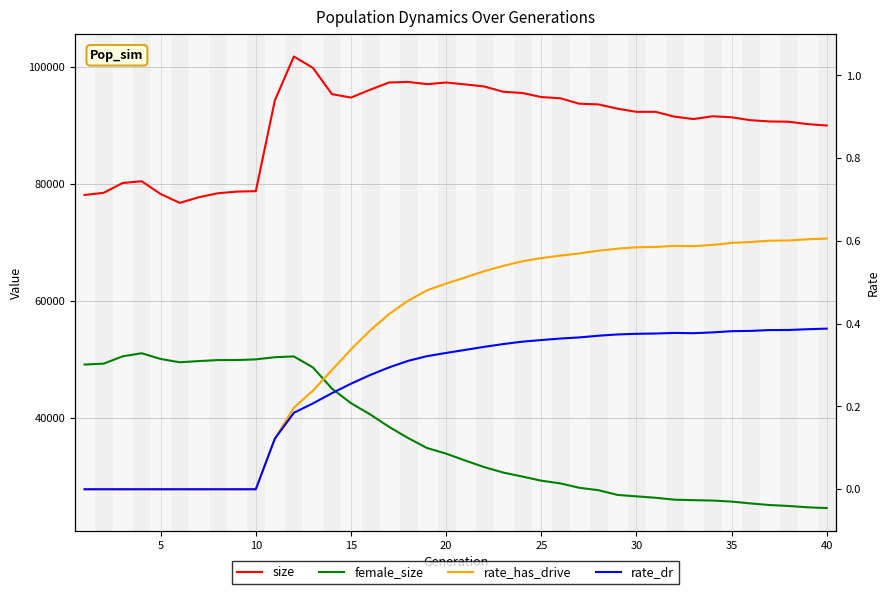

Is this an area chart (filled region under the line)?

No